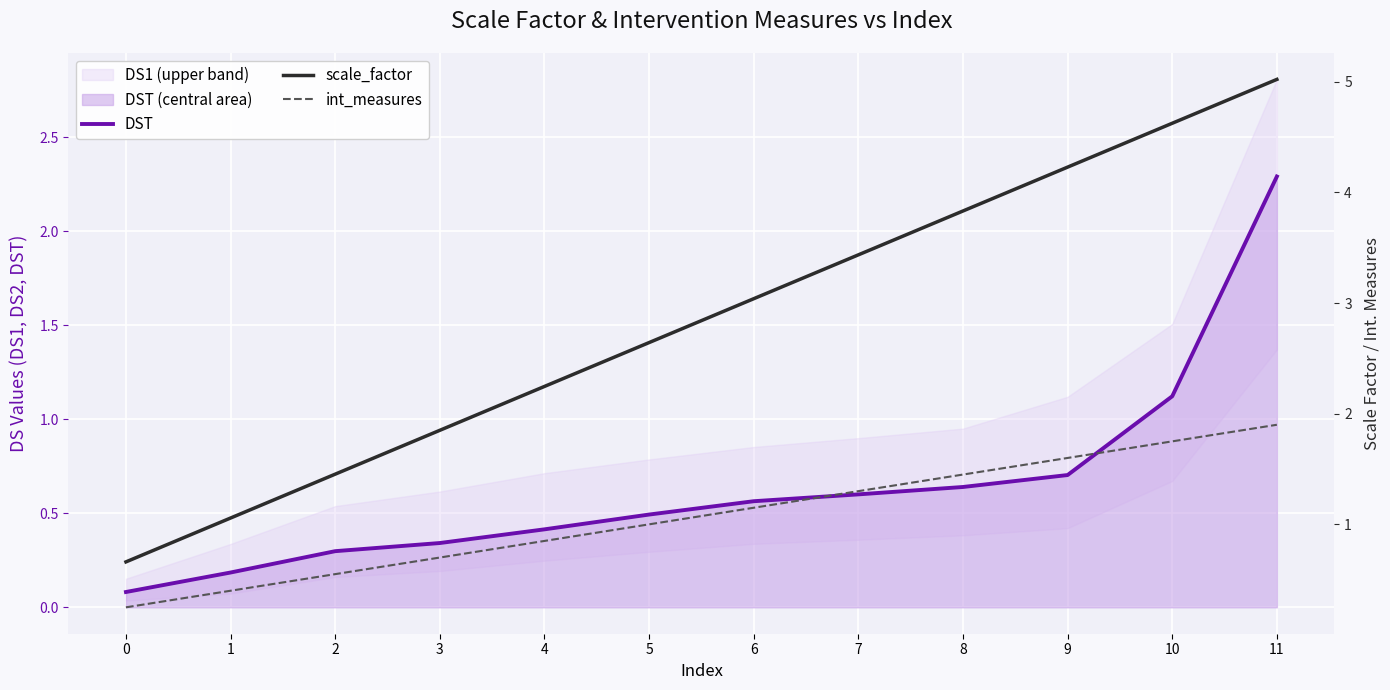

After their last crossing, which series has the higher values: int_measures or DST?

DST